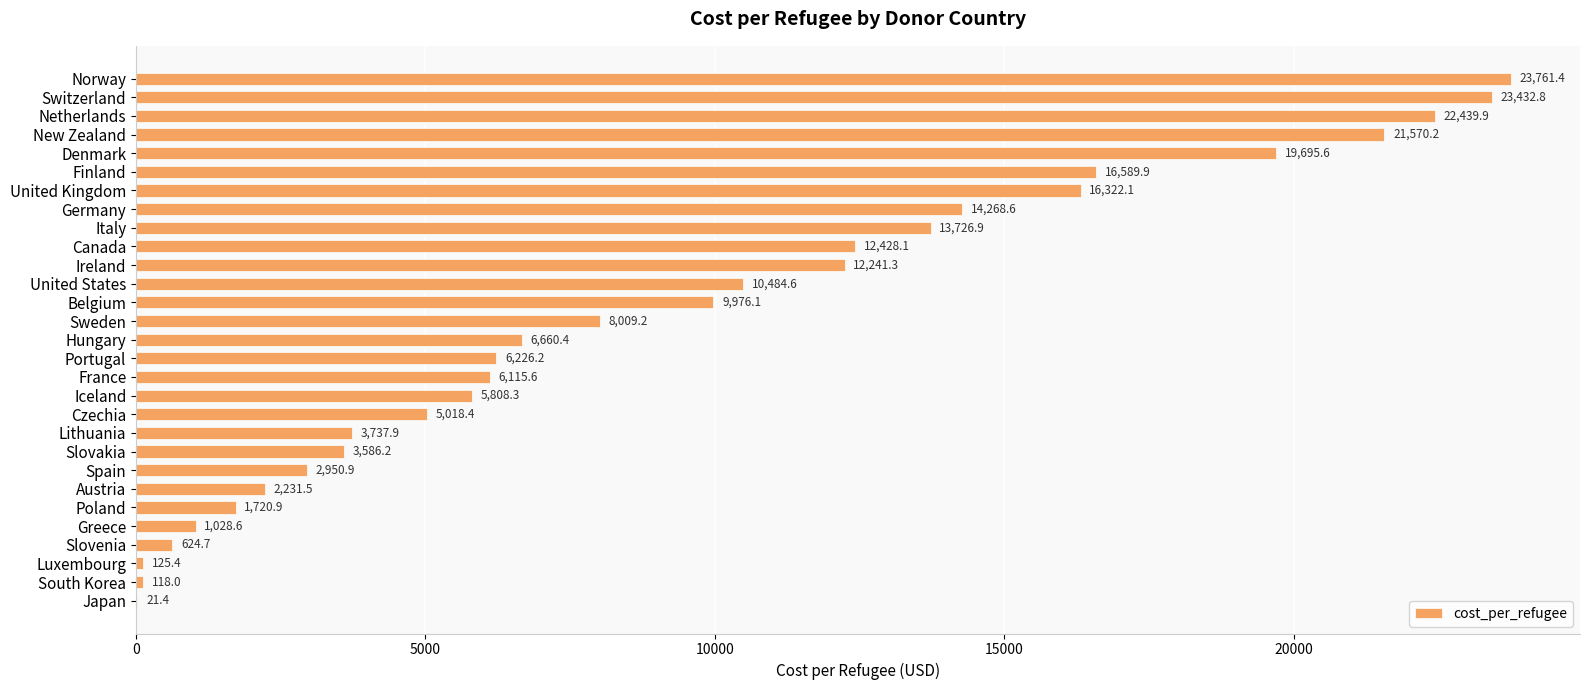

At which label is the value closest to 11891?

Ireland